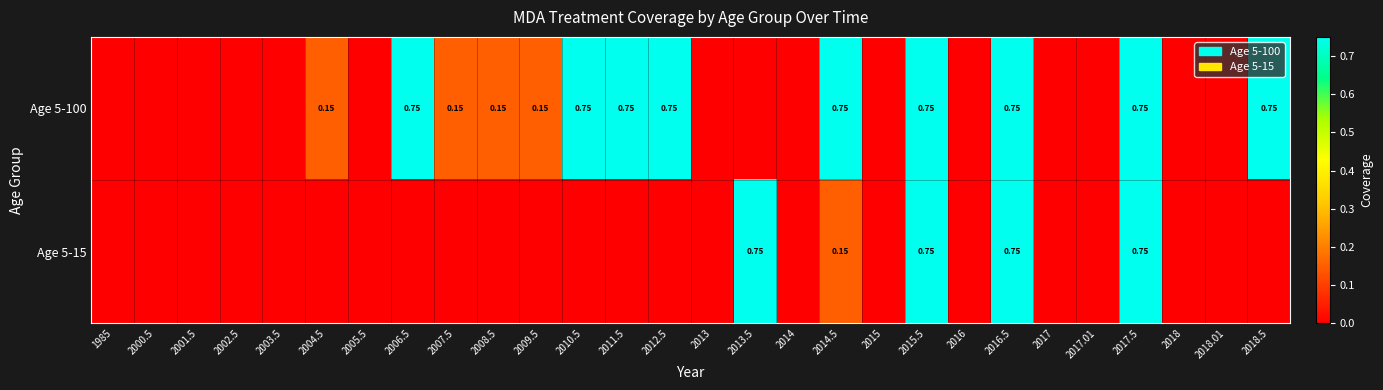

Which label corresponds to the largest value in the chart?

2006.5